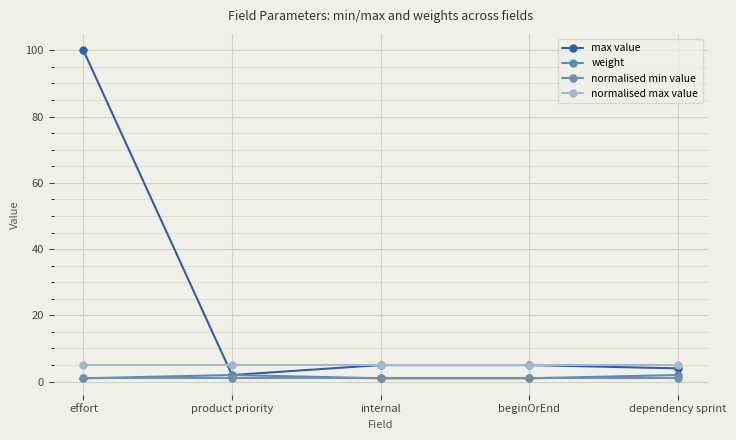

How many distinct data groups are displayed?

4